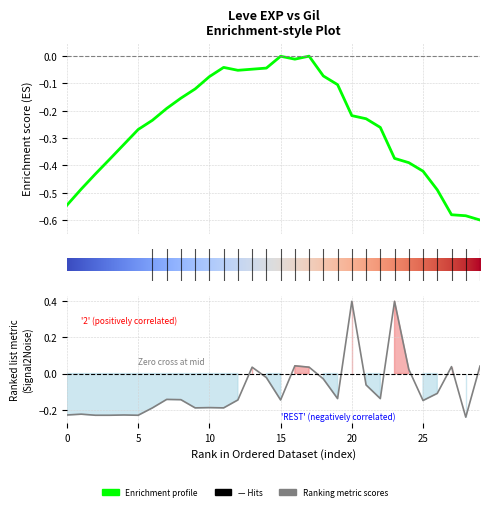

What is the value of the 8th point from the left?

-0.2